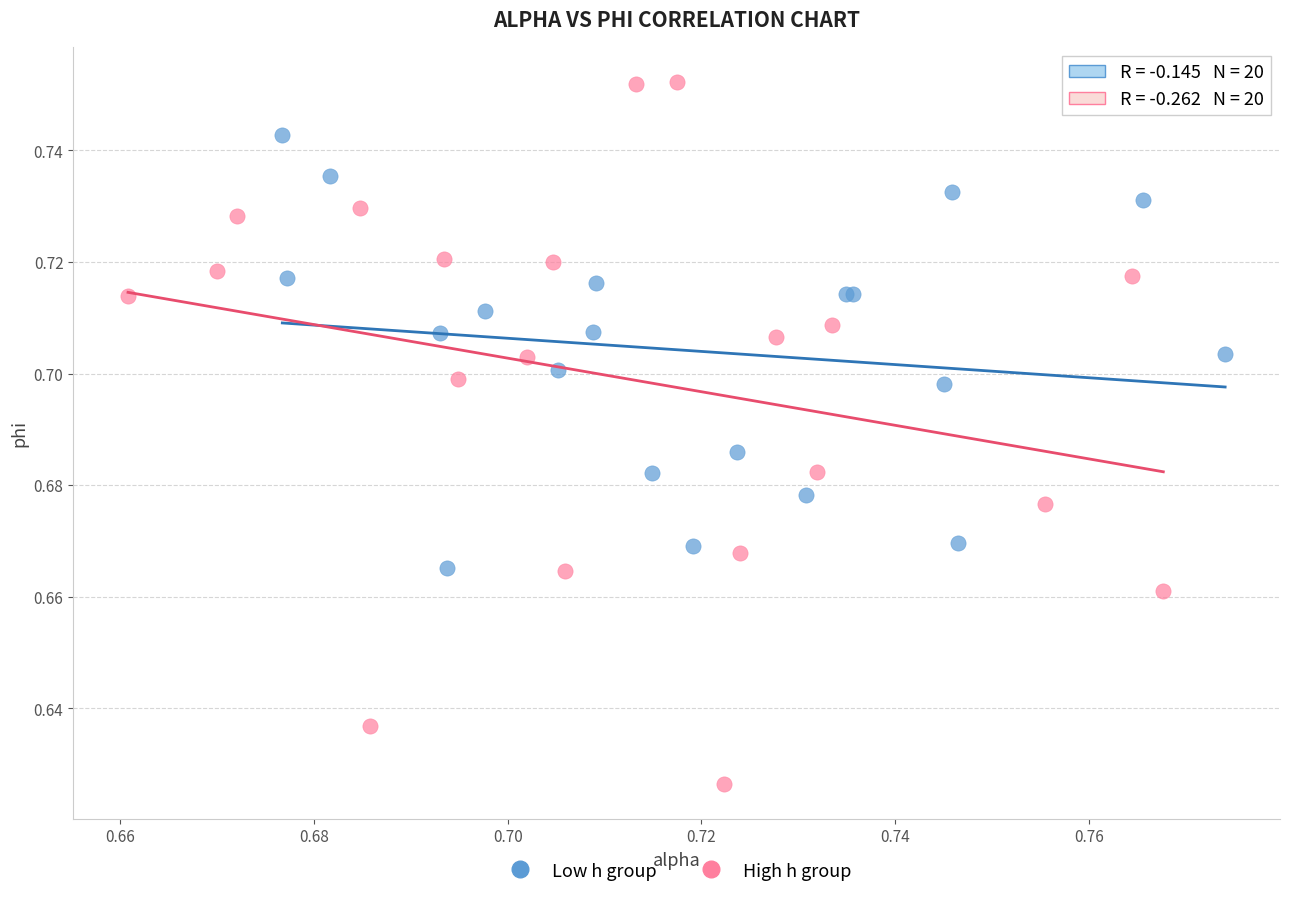

Which series has the widest spread of Y values?

High h group